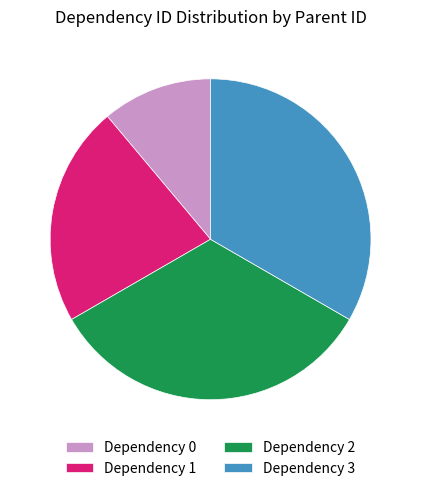

Which category has the smallest portion of the pie?

Dependency 0